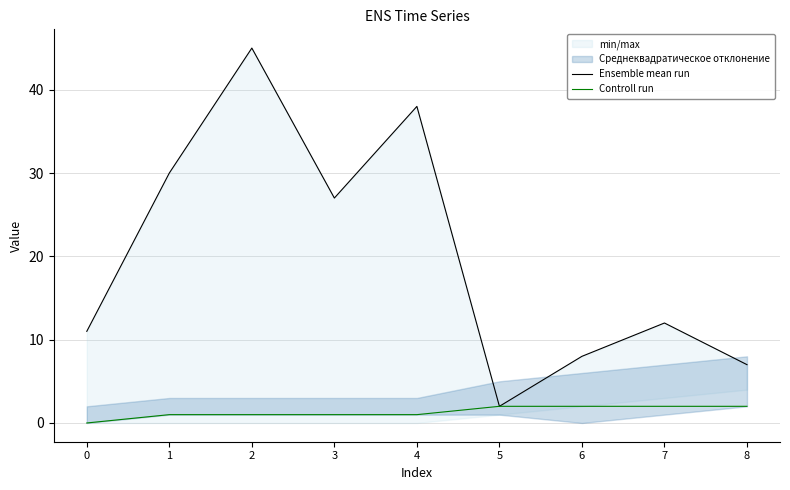

What is the average value of the Controll run series?

1